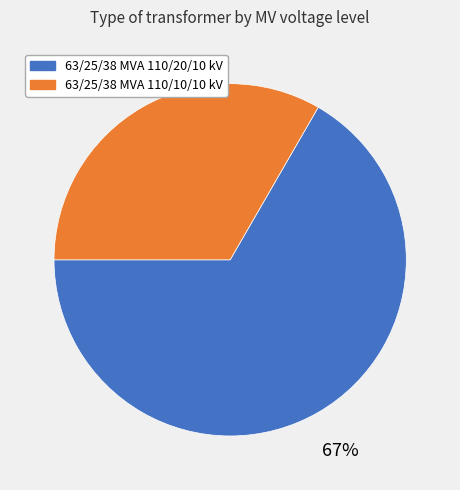

What is the ratio of the value at 63/25/38 MVA 110/20/10 kV to the value at 63/25/38 MVA 110/10/10 kV?

2.0